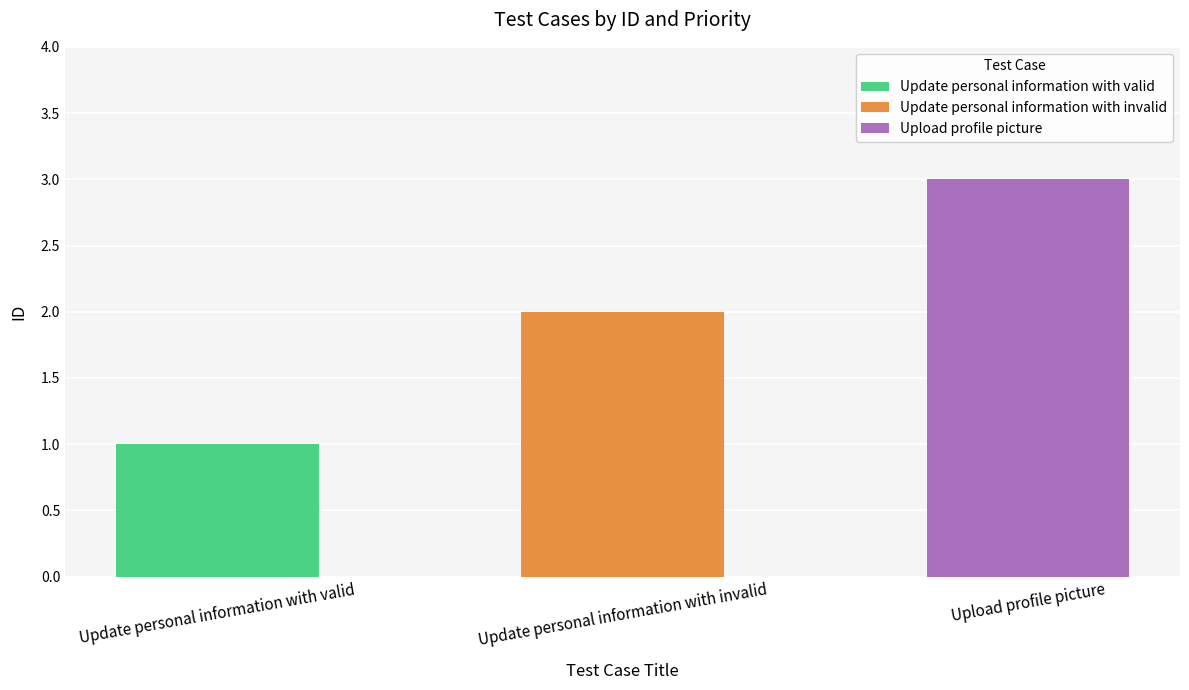

What is the greatest value displayed?

3